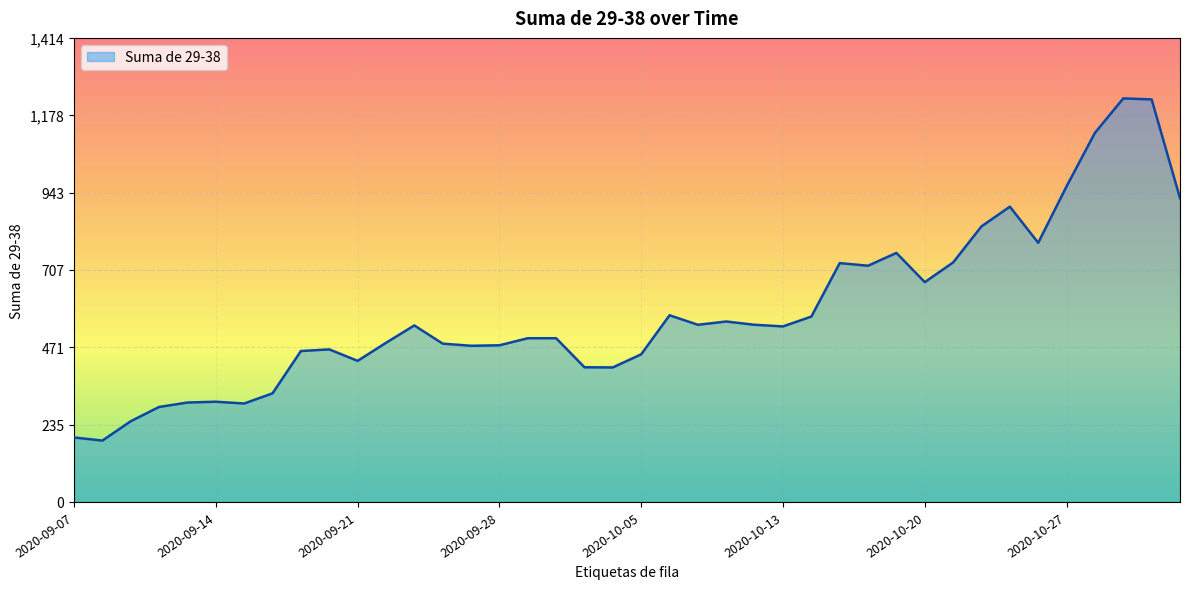

What is the greatest value displayed?

1230.0